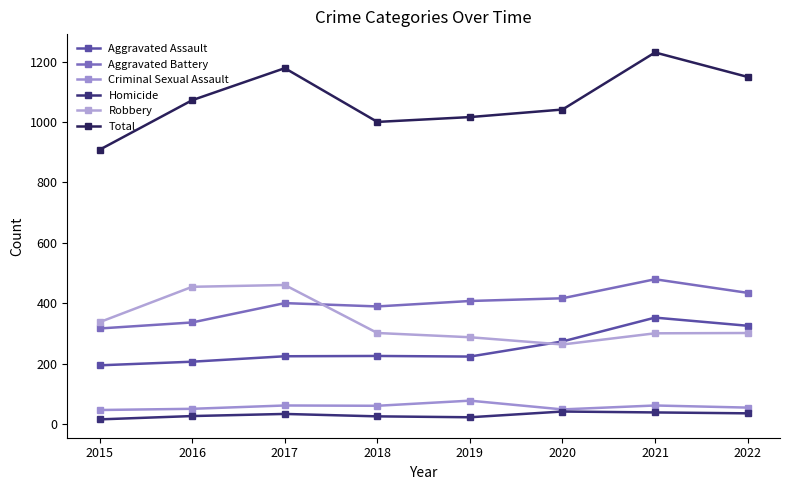

How many lines are shown in the chart?

6